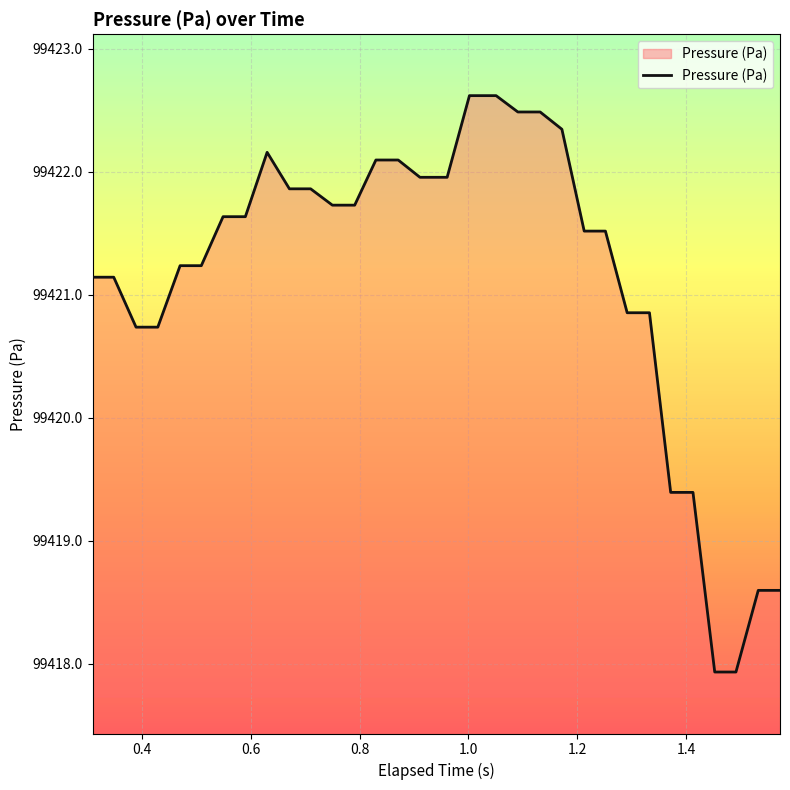

Reading right to left, what are all the values shown in this chart?

99418.6	99418.6	99417.9	99417.9	99419.4	99419.4	99420.9	99420.9	99421.5	99421.5	99422.3	99422.5	99422.5	99422.6	99422.6	99422.0	99422.0	99422.1	99422.1	99421.7	99421.7	99421.9	99421.9	99422.2	99421.6	99421.6	99421.2	99421.2	99420.7	99420.7	99421.1	99421.1